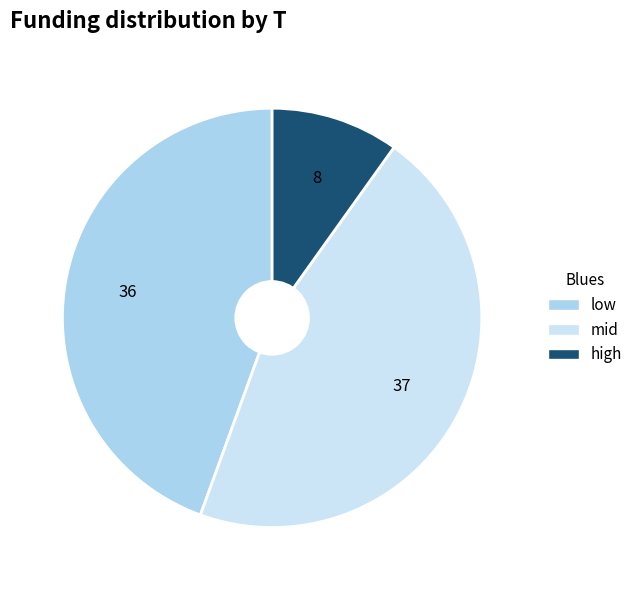

Does any single category account for the majority?

No